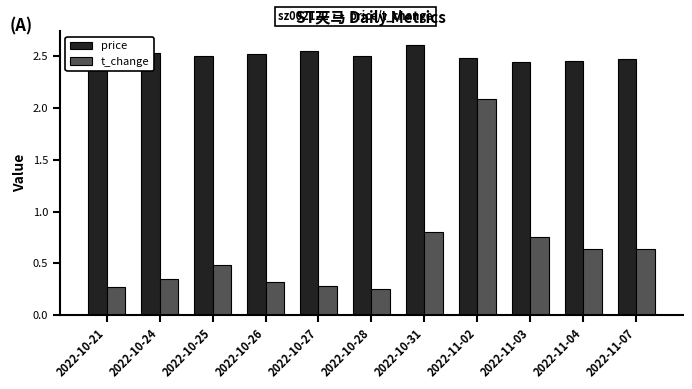

List the series in order of their overall mean, highest first.

price, t_change